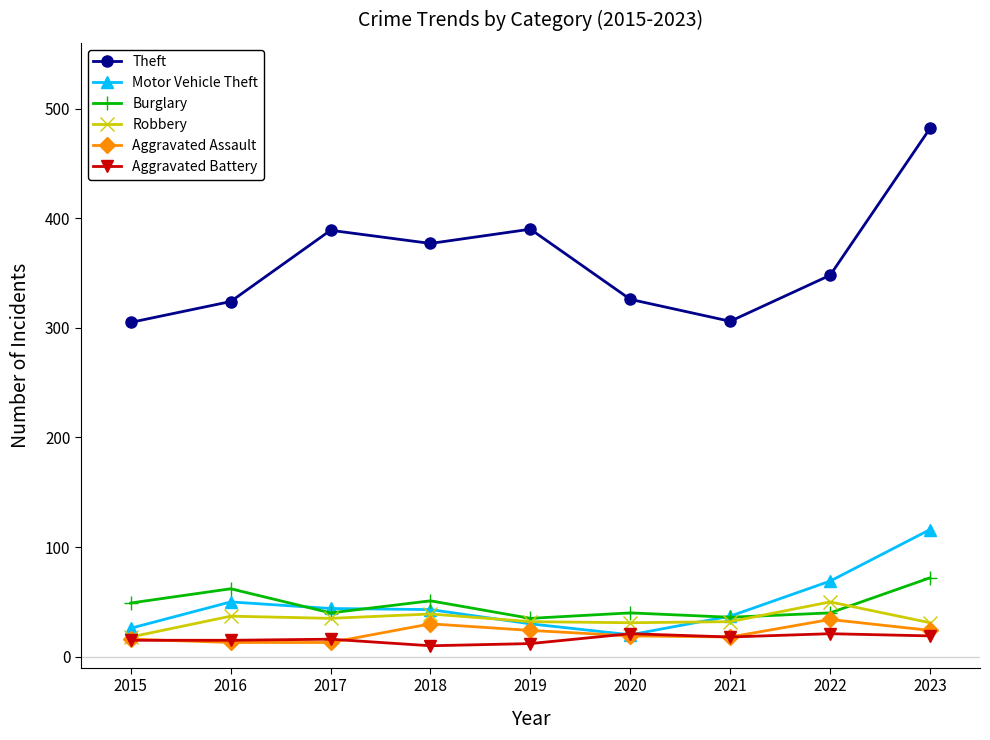

True or false: Aggravated Battery and Theft intersect in this chart.

False